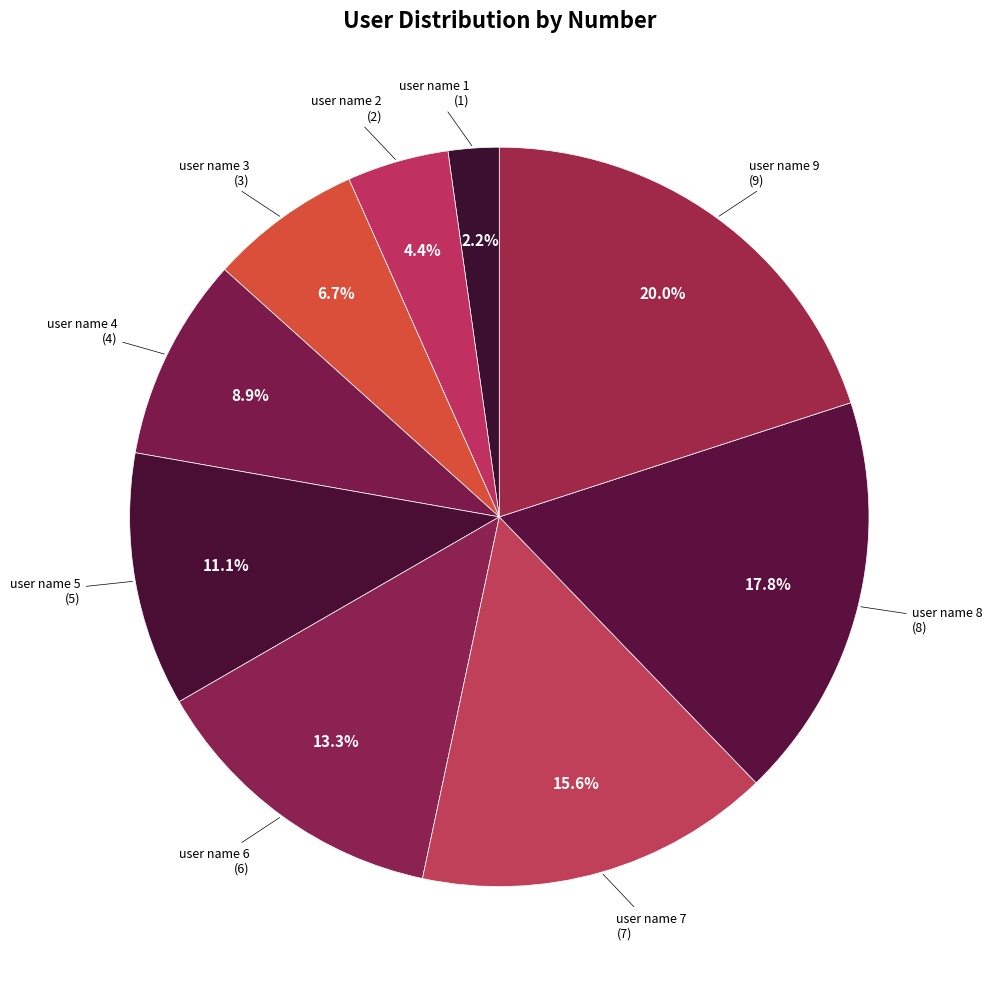

How many slices are in this pie chart?

9